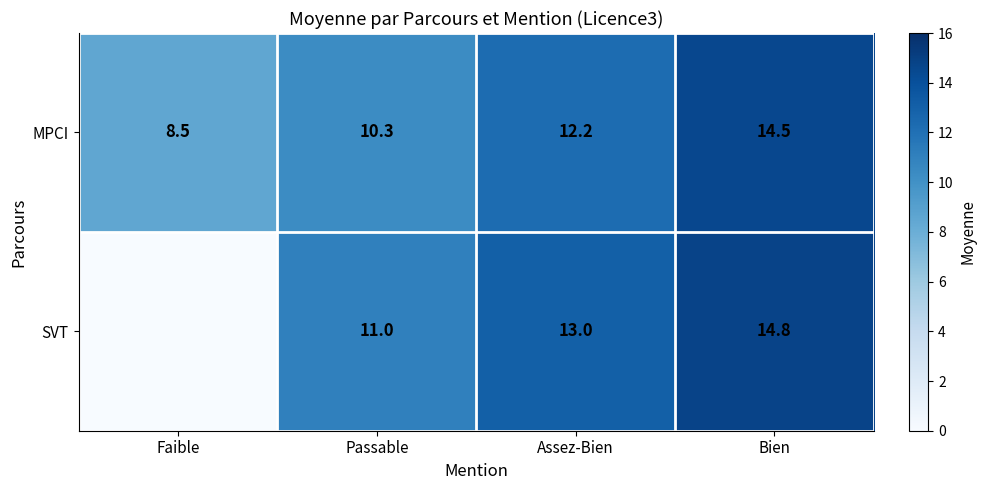

True or false: MPCI has a value of 14.5 at Bien.

True